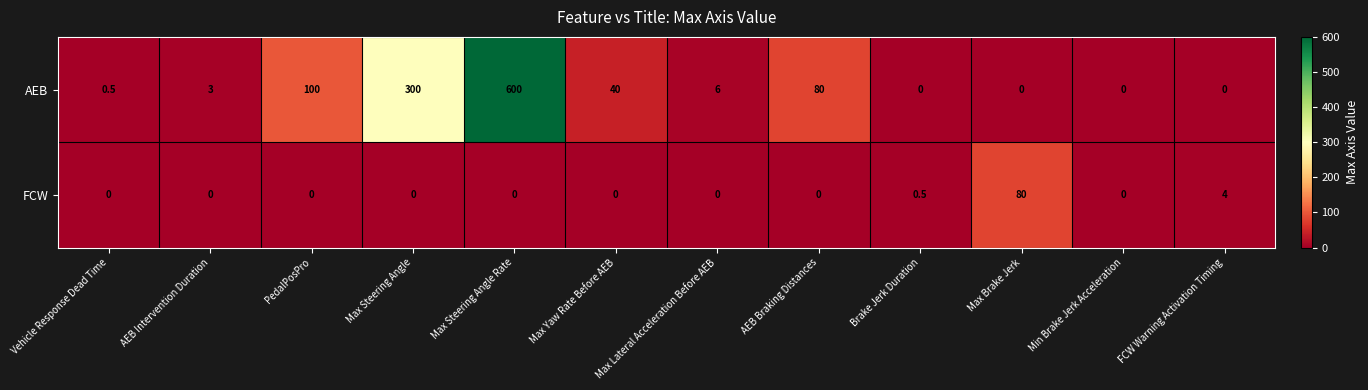

Which series changed the most between PedalPosPro and Max Yaw Rate Before AEB?

AEB